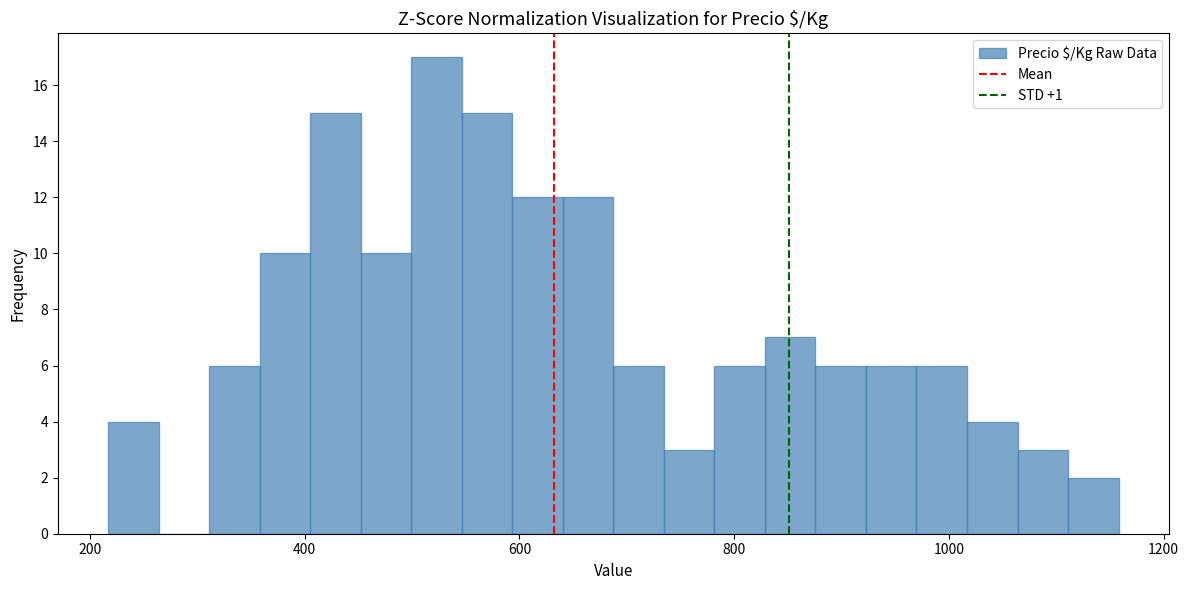

Read against the x-axis, roughly where is the centre of the tallest bar?

520